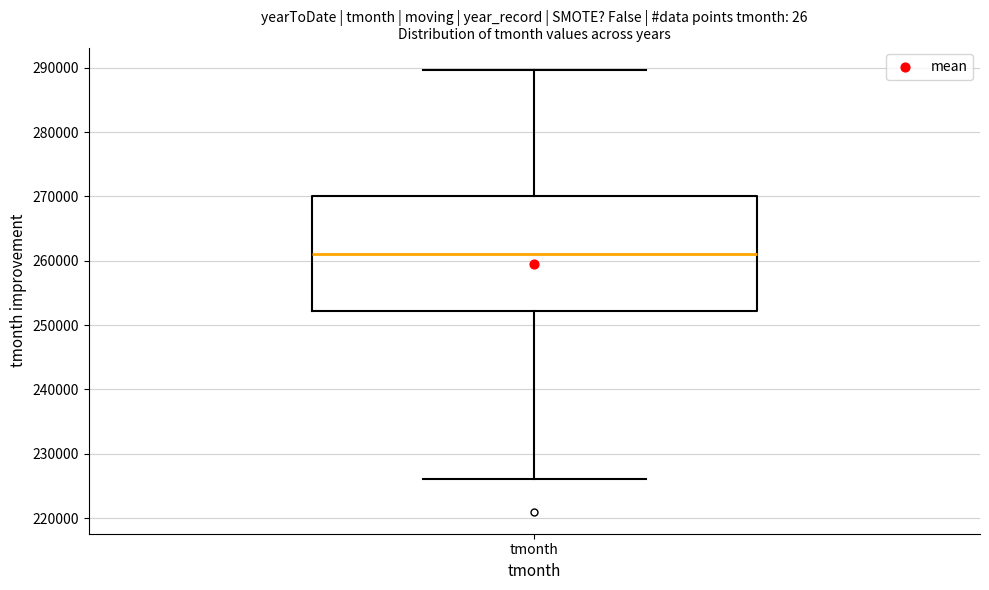

Transcribe this box plot: give where the median line is, the range the box spans, and where the two whiskers end, as read against the y-axis. The values are not printed on the chart, so give them approximately, as read against the axis.

median 261000, box 252000 to 270000, whiskers 226000 to 290000